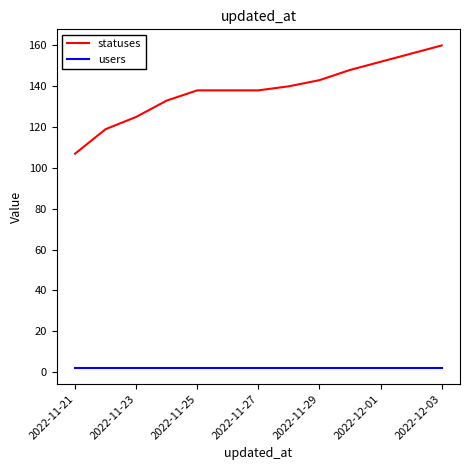

Which series has the widest spread of values?

statuses